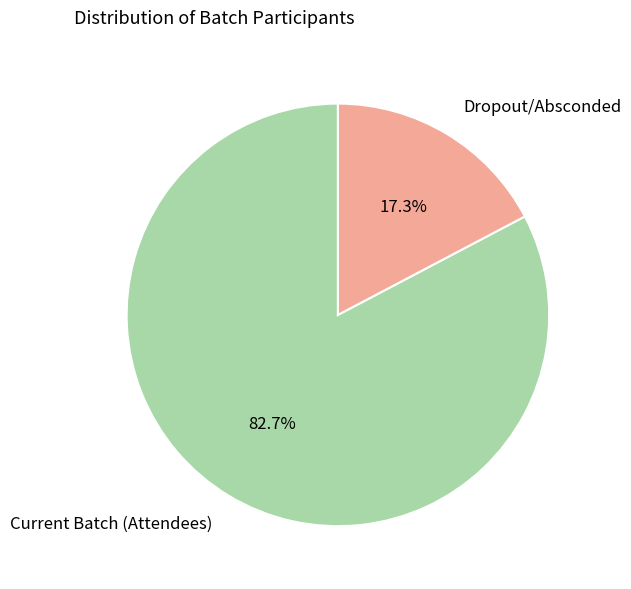

What percentage do Current Batch (Attendees) and Dropout/Absconded together represent?

100.0%